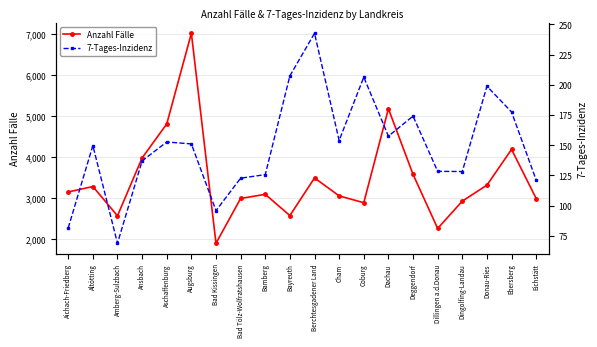

How many distinct data groups are displayed?

2